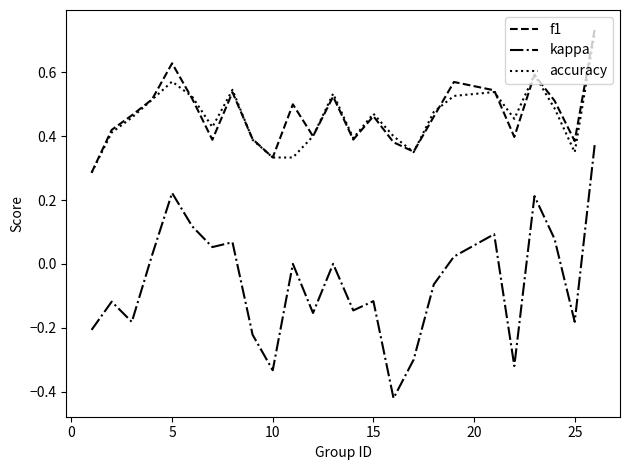

True or false: accuracy and kappa intersect in this chart.

False